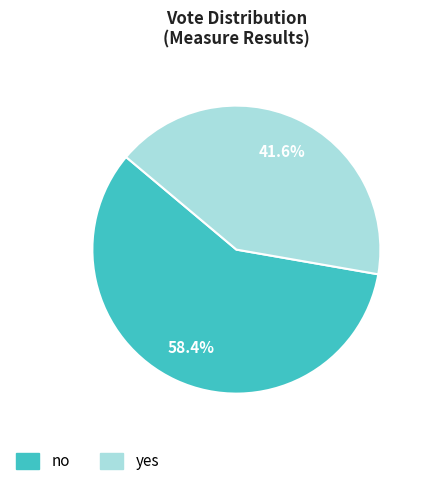

Rank the categories by value from lowest to highest.

yes, no